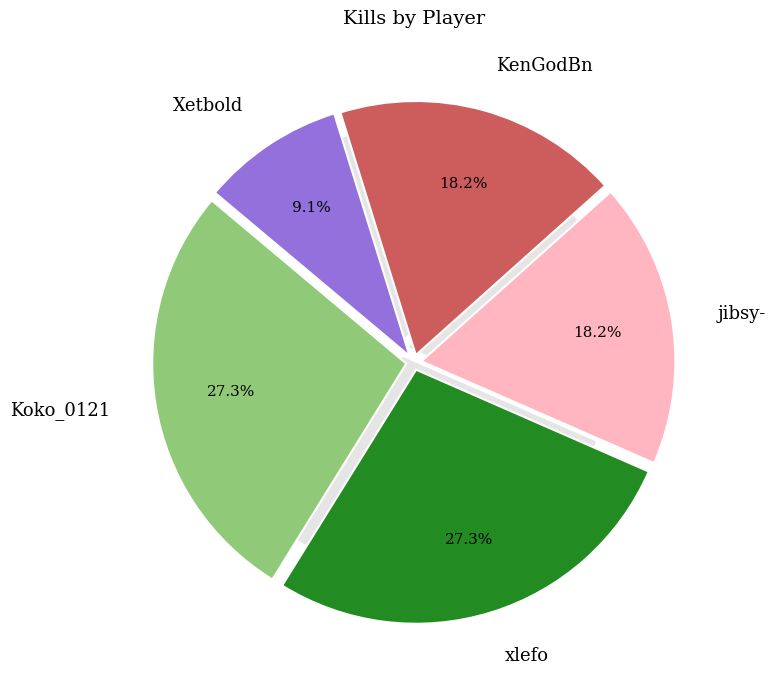

Rank the categories by value from lowest to highest.

Xetbold, jibsy-, KenGodBn, Koko_0121, xlefo